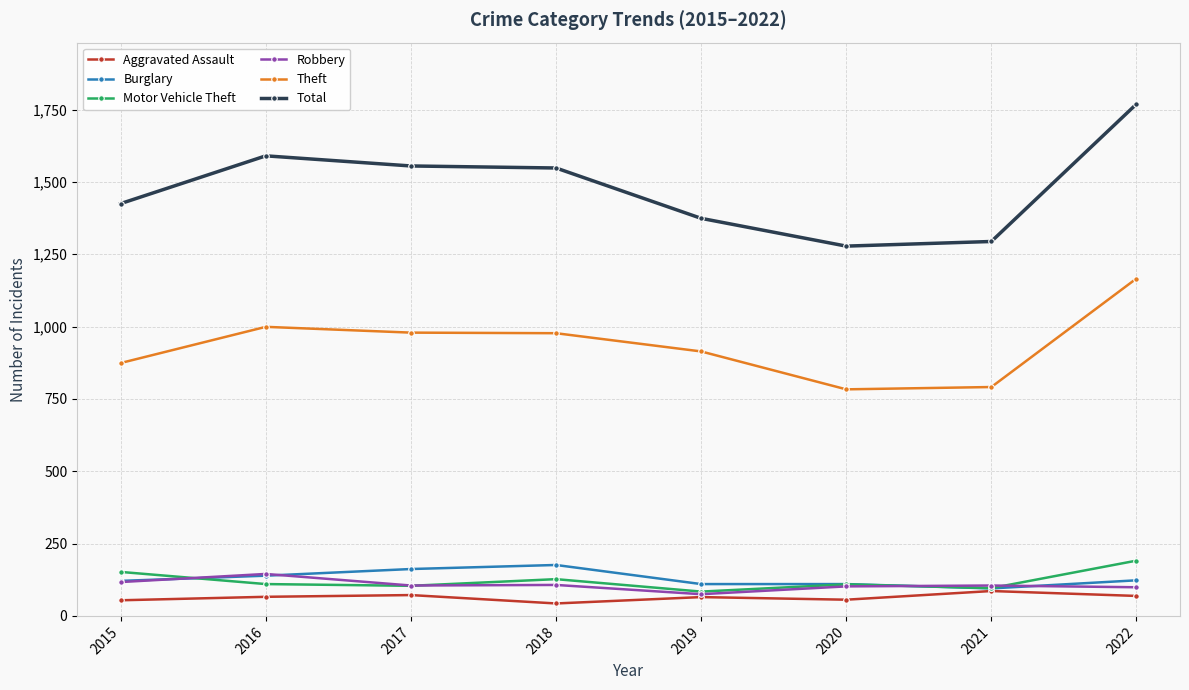

What is the difference between the Burglary values at 2015 and 2020?

11